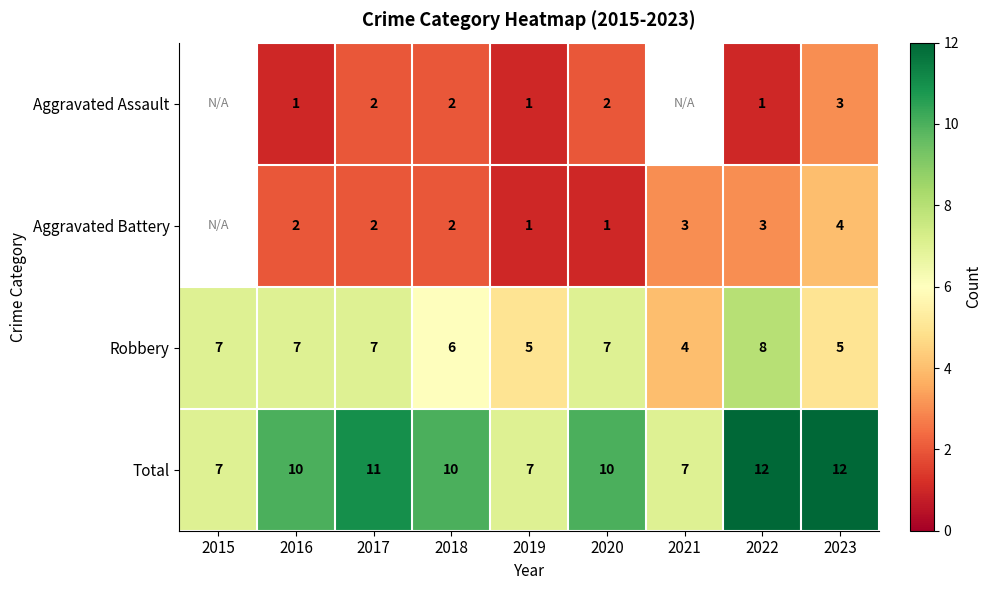

At 2023, list the series in order from smallest to largest.

Aggravated Assault, Aggravated Battery, Robbery, Total